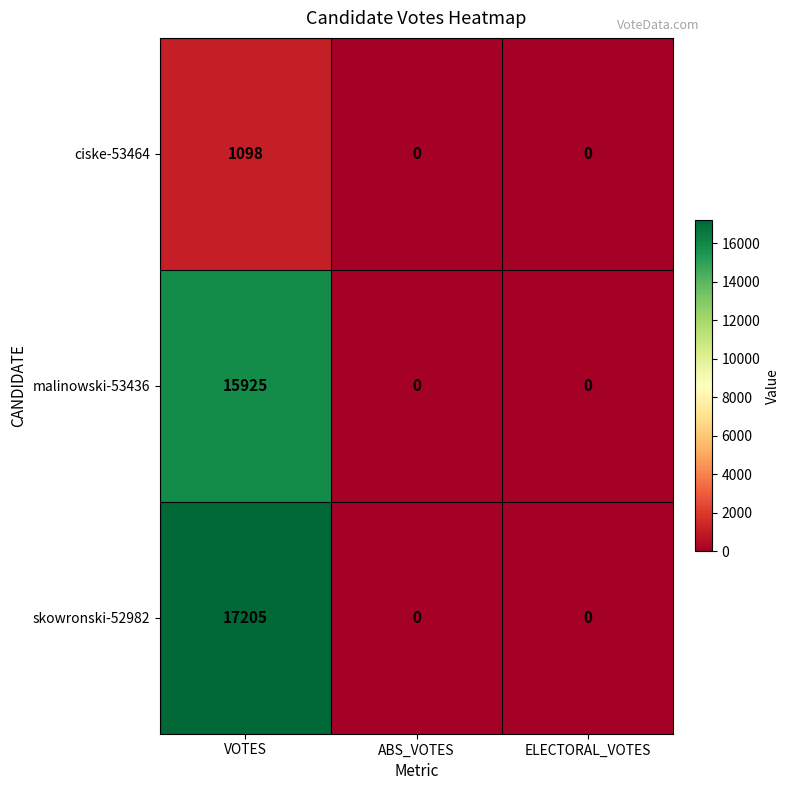

Which series has the widest spread of values?

skowronski-52982